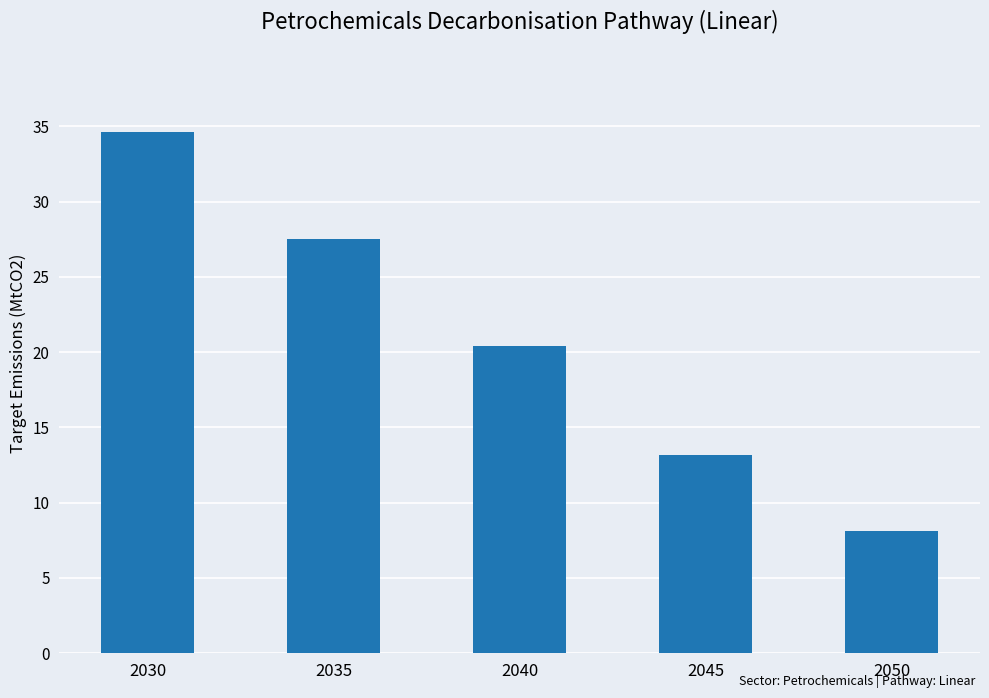

Is it true that the value at 2035 is 40.9?

False